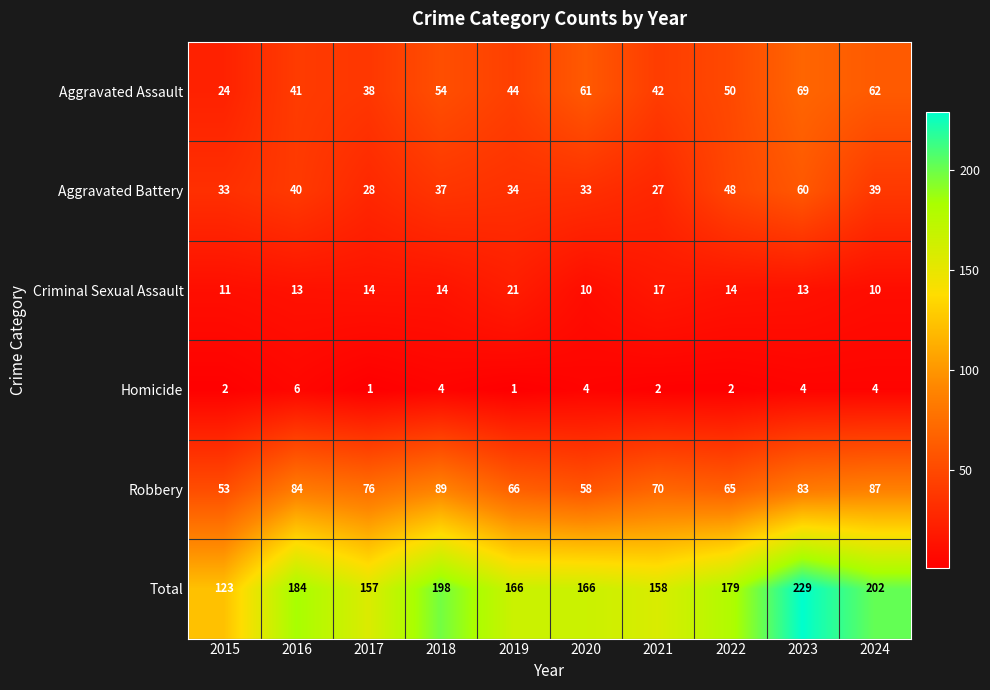

Which label corresponds to the largest value in the chart?

2023